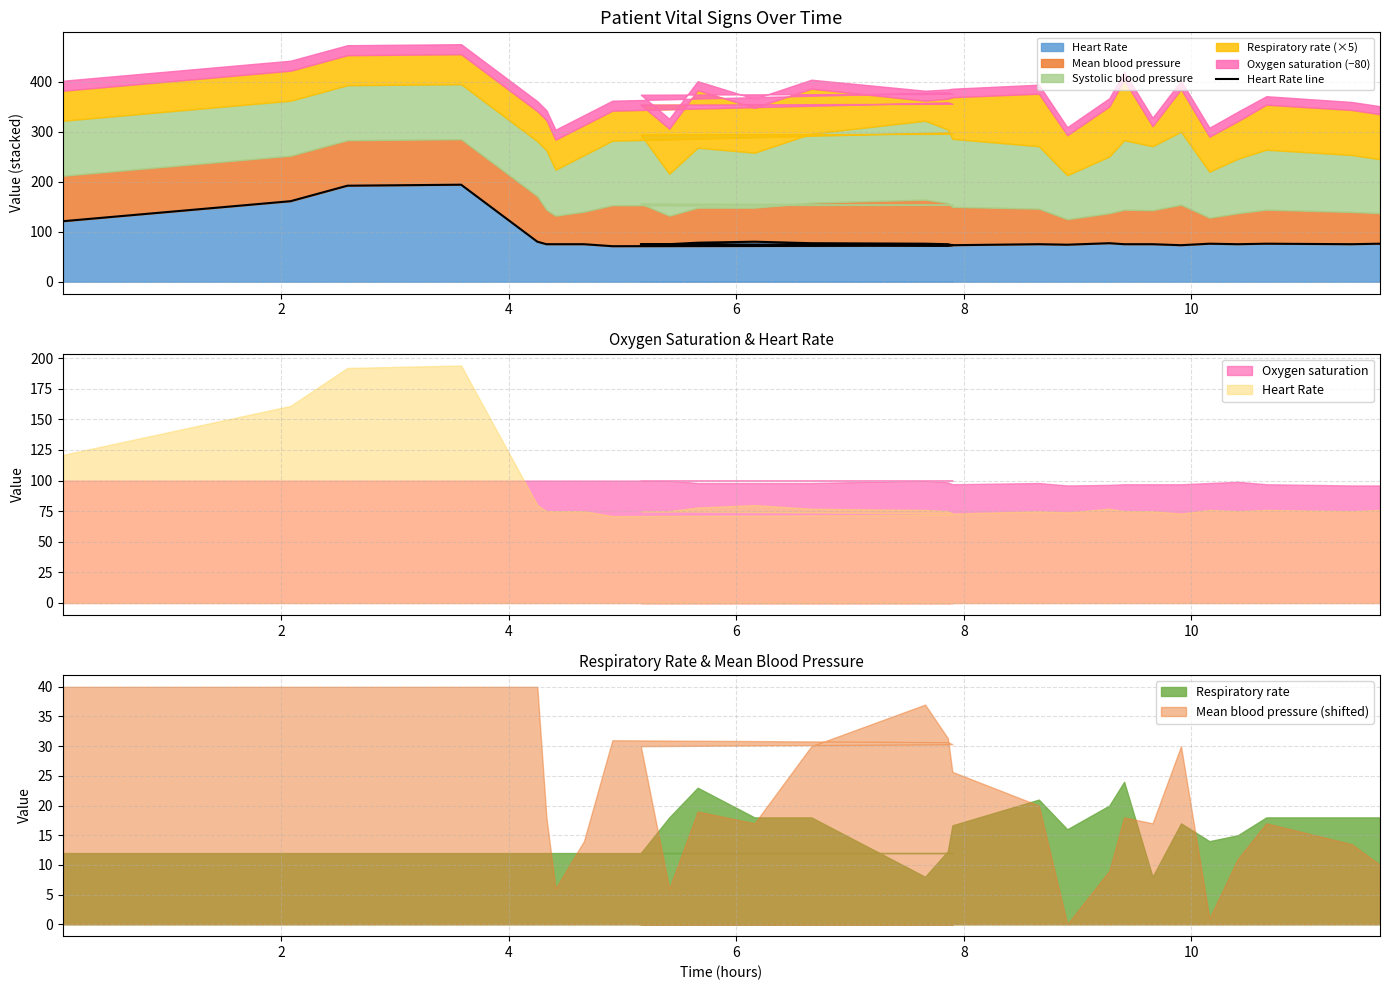

How many lines are shown in the chart?

1